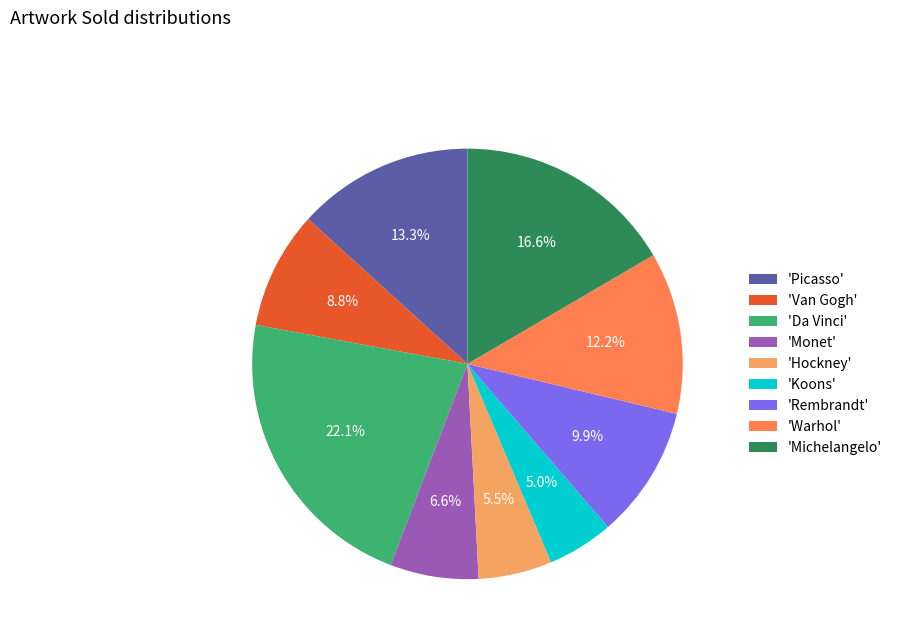

How many segments does this pie chart have?

9